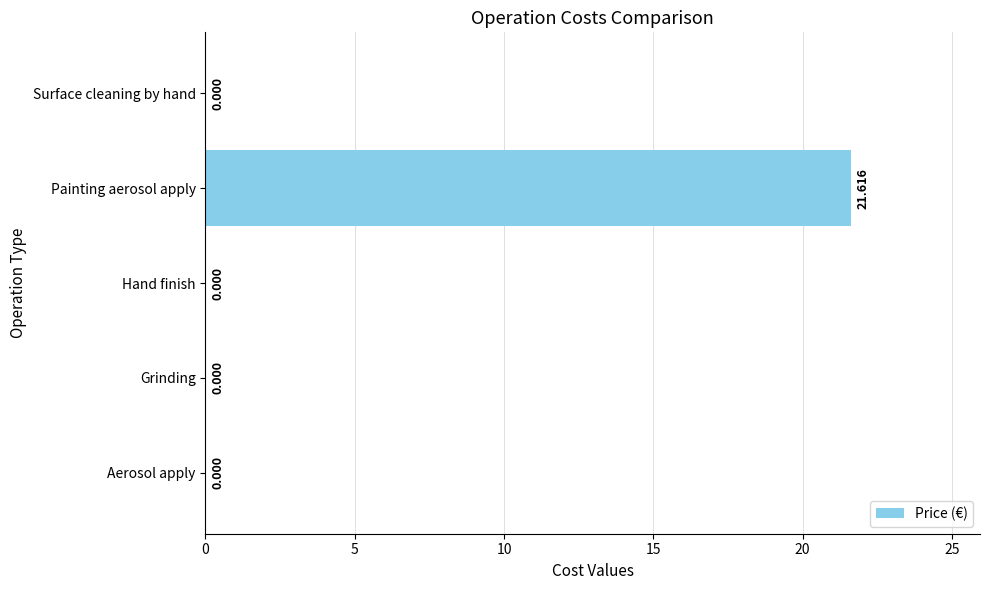

Which category has the highest value across all series?

Painting aerosol apply